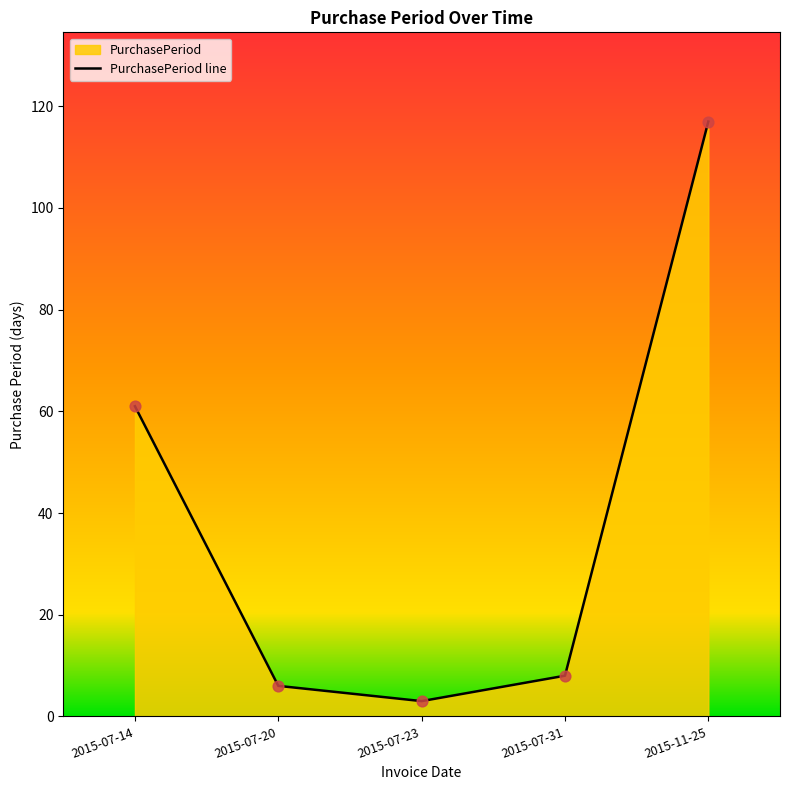

Between 2015-11-25 and 2015-07-31, which is larger?

2015-11-25